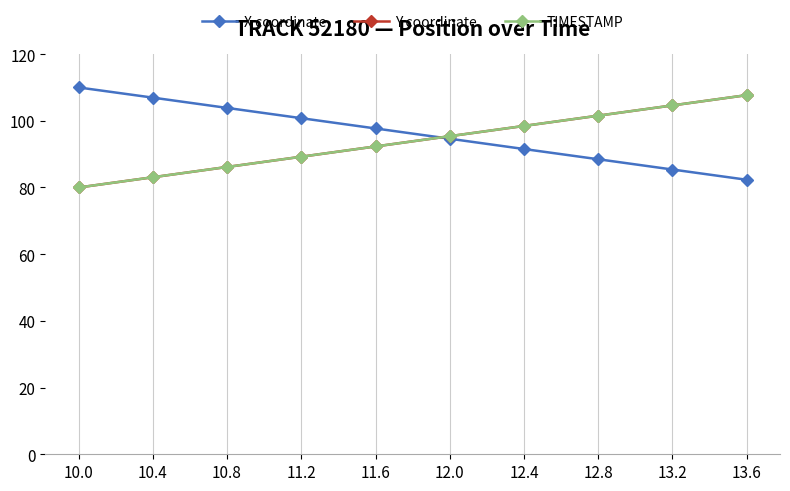

What is the label of the 3rd point from the right?

12.8